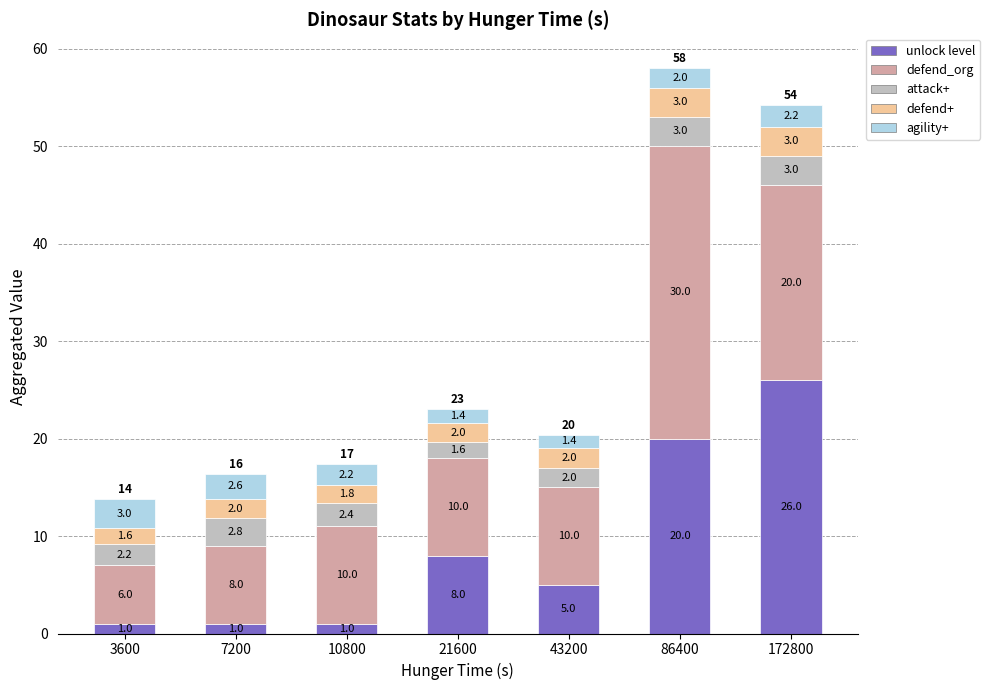

Does the chart contain stacked bars?

Yes